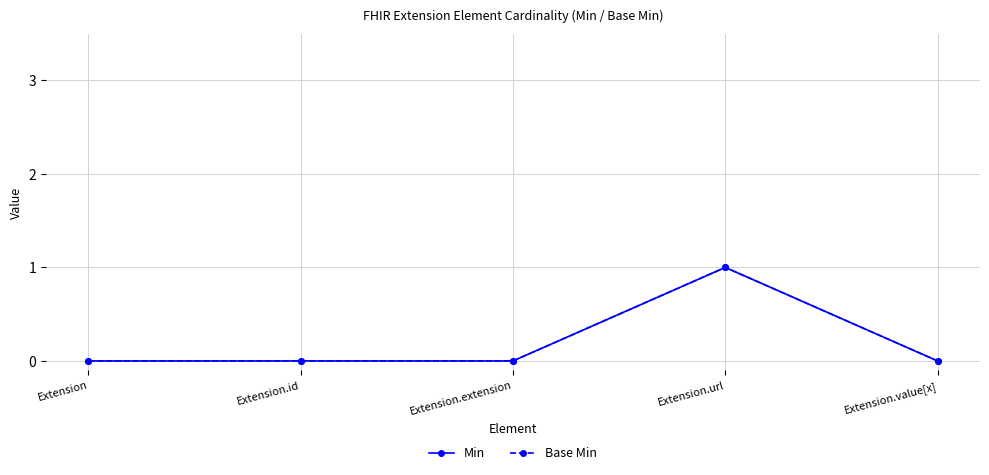

Is this an area chart (filled region under the line)?

No